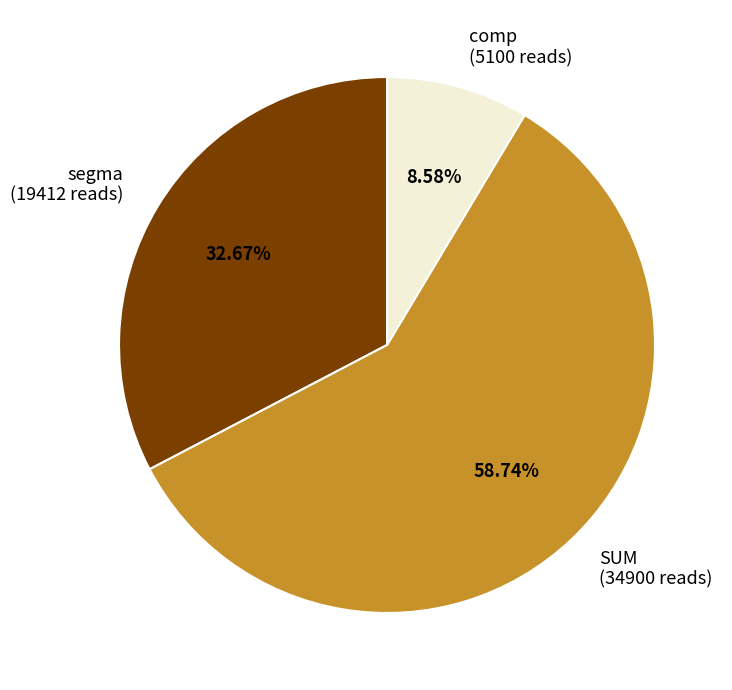

Which category has the biggest portion of the pie?

SUM